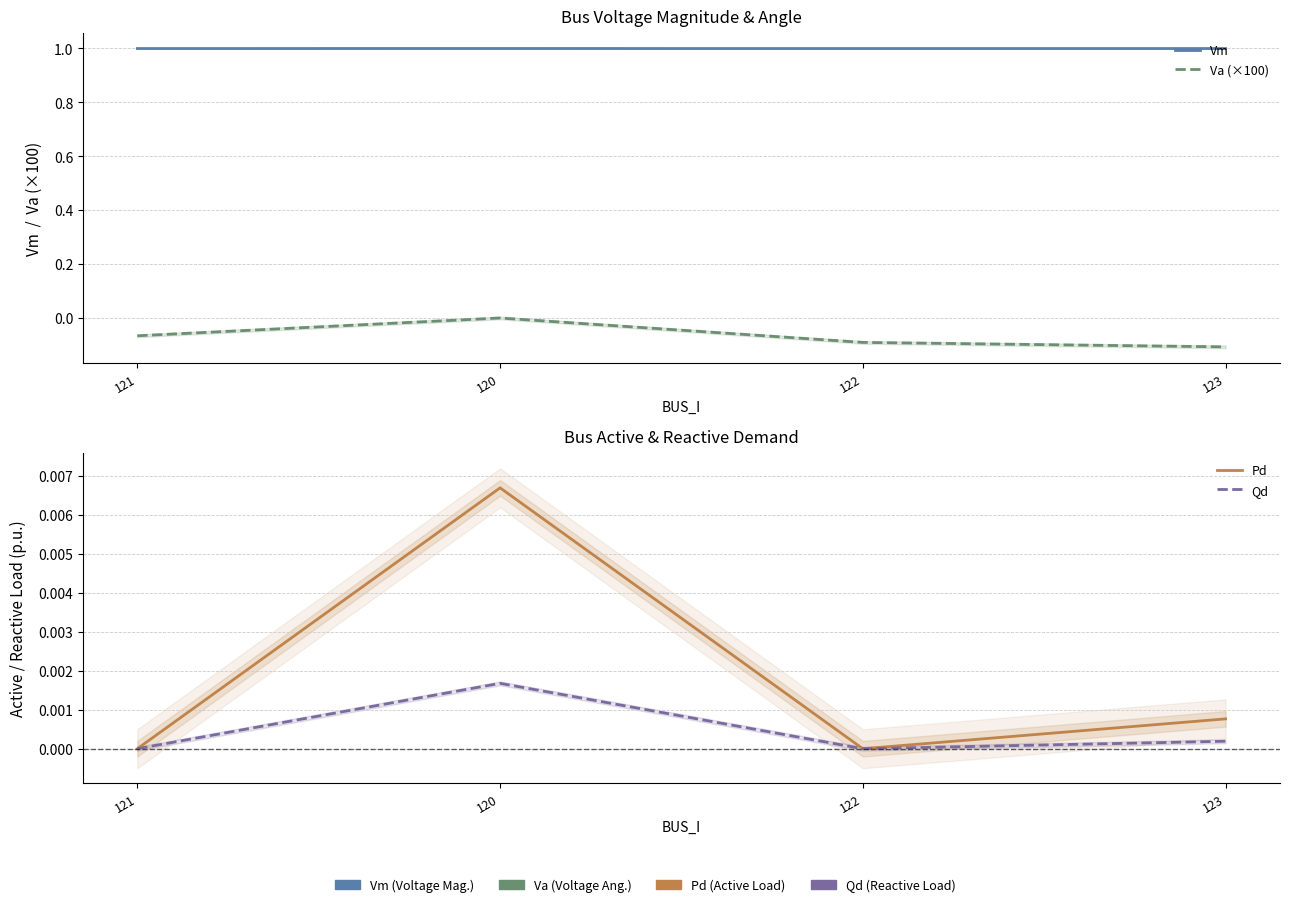

True or false: Va (×100) and Qd cross at least once.

False